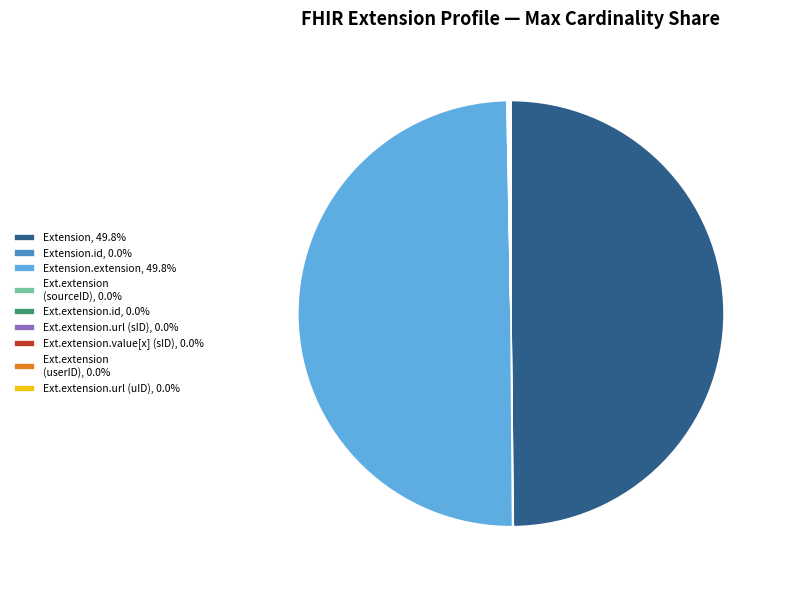

Is the sum of Extension.extension, 49.8% and Extension, 49.8% greater than half?

Yes